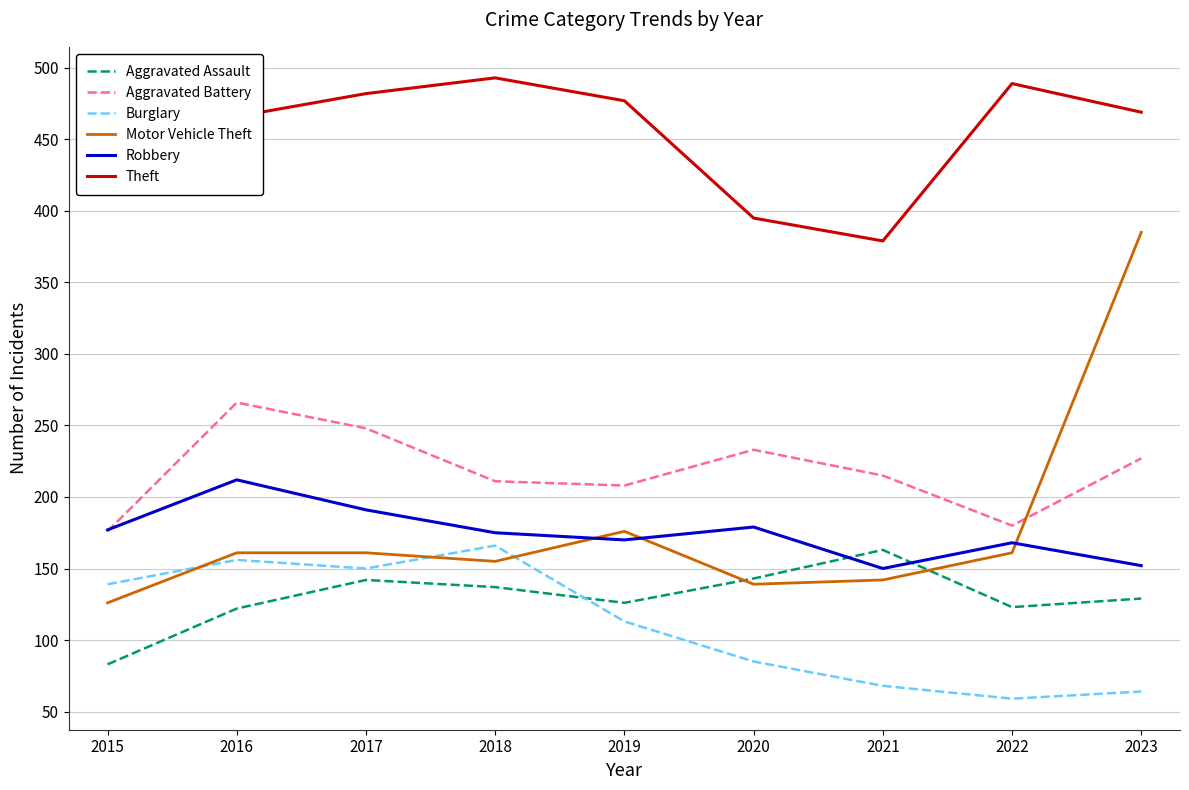

How many lines are shown in the chart?

6